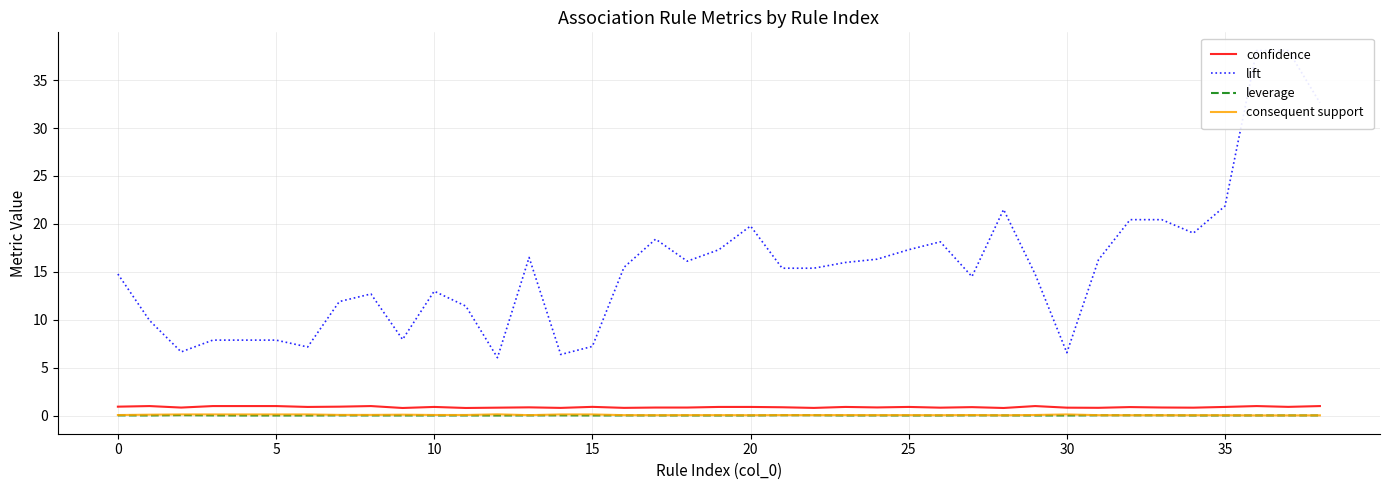

What is the greatest value displayed?

38.1